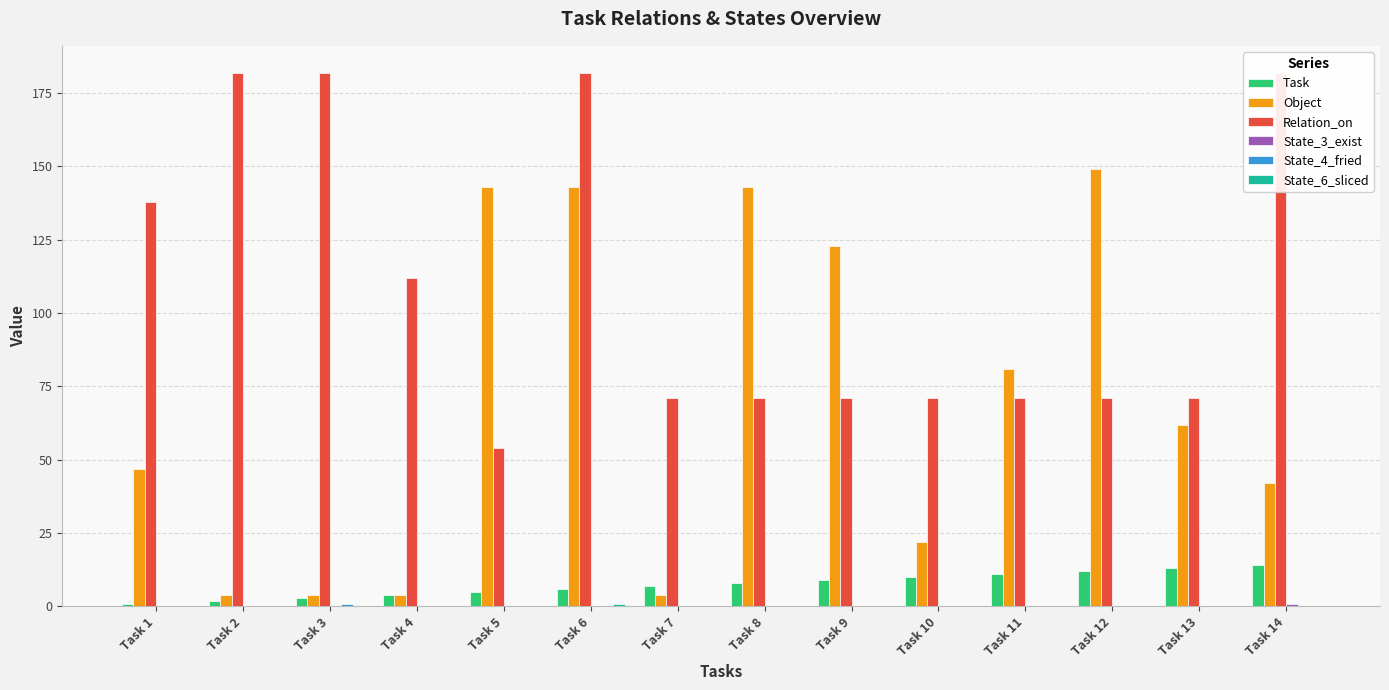

Reading right to left, what are all the values shown in this chart?

Task: Task 14=14	Task 13=13	Task 12=12	Task 11=11	Task 10=10	Task 9=9	Task 8=8	Task 7=7	Task 6=6	Task 5=5	Task 4=4	Task 3=3	Task 2=2	Task 1=1
Object: Task 14=42	Task 13=62	Task 12=149	Task 11=81	Task 10=22	Task 9=123	Task 8=143	Task 7=4	Task 6=143	Task 5=143	Task 4=4	Task 3=4	Task 2=4	Task 1=47
Relation_on: Task 14=182	Task 13=71	Task 12=71	Task 11=71	Task 10=71	Task 9=71	Task 8=71	Task 7=71	Task 6=182	Task 5=54	Task 4=112	Task 3=182	Task 2=182	Task 1=138
State_3_exist: Task 14=1	Task 13=0	Task 12=0	Task 11=0	Task 10=0	Task 9=0	Task 8=0	Task 7=0	Task 6=0	Task 5=0	Task 4=0	Task 3=0	Task 2=0	Task 1=0
State_4_fried: Task 14=0	Task 13=0	Task 12=0	Task 11=0	Task 10=0	Task 9=0	Task 8=0	Task 7=0	Task 6=0	Task 5=0	Task 4=0	Task 3=1	Task 2=0	Task 1=0
State_6_sliced: Task 14=0	Task 13=0	Task 12=0	Task 11=0	Task 10=0	Task 9=0	Task 8=0	Task 7=0	Task 6=1	Task 5=0	Task 4=0	Task 3=0	Task 2=0	Task 1=0